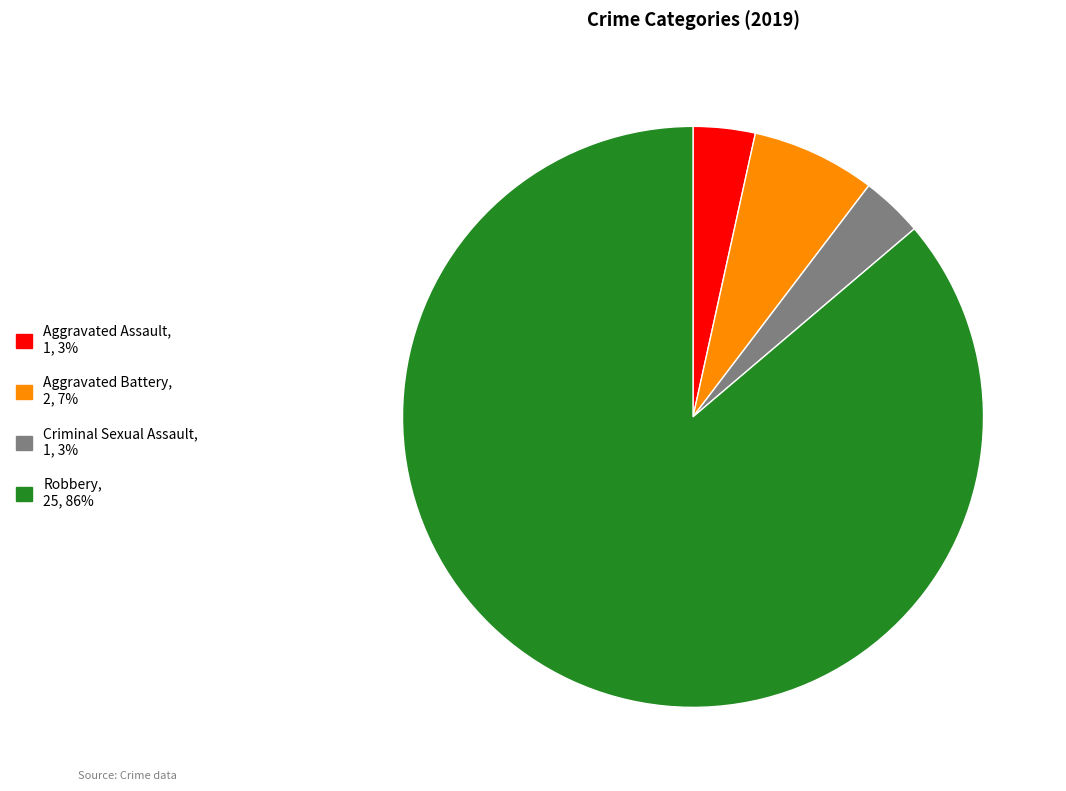

How many slices are in this pie chart?

4